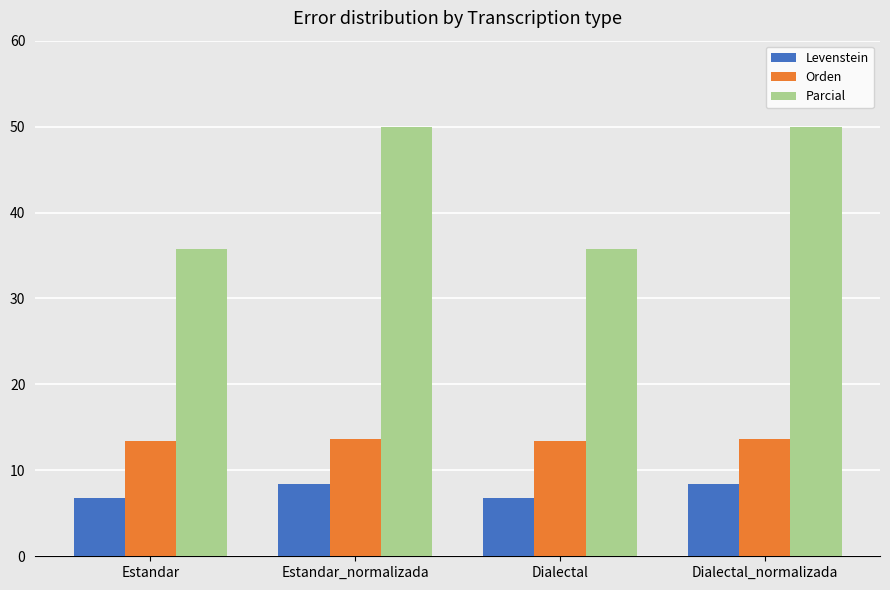

Which series has the largest total across all categories?

Parcial